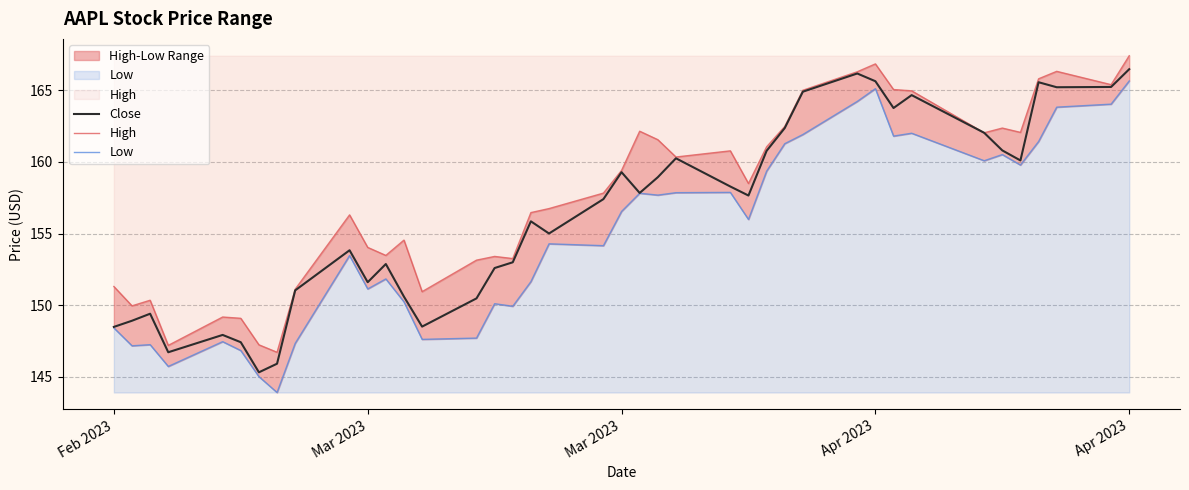

How many values in the Close series exceed 157?

21